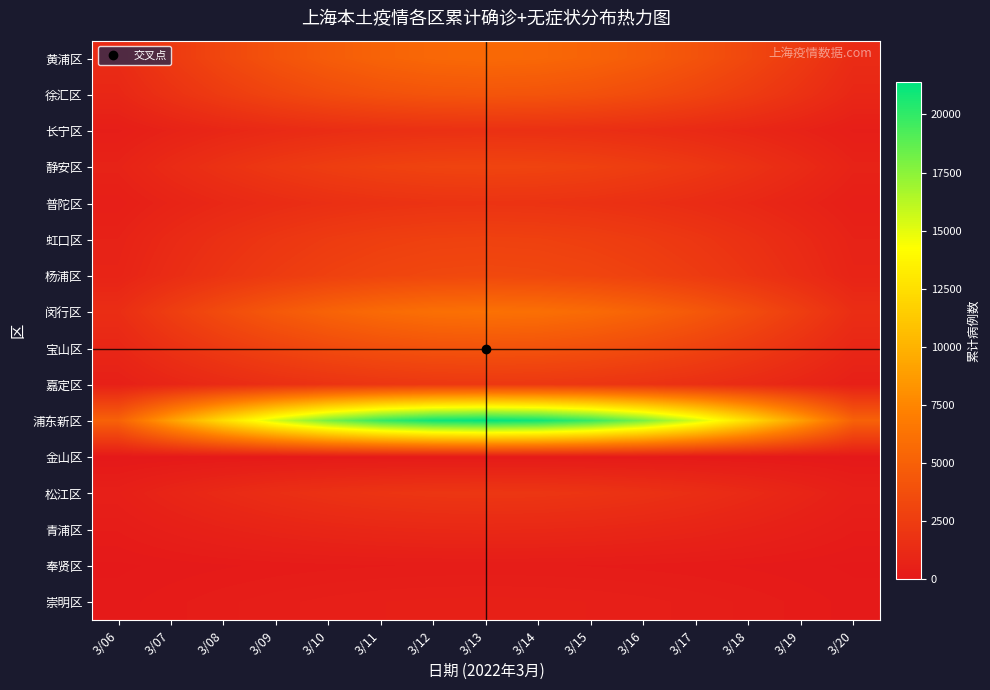

Which has a higher value, 3/12 or 3/20?

3/12